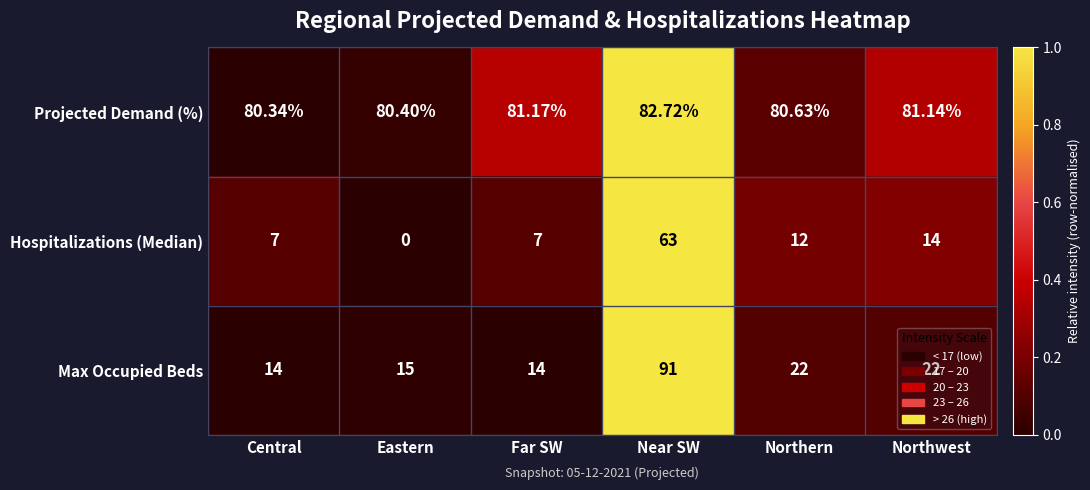

Is the value of Max Occupied Beds at Northern greater than the value of Hospitalizations (Median) at Northern?

Yes